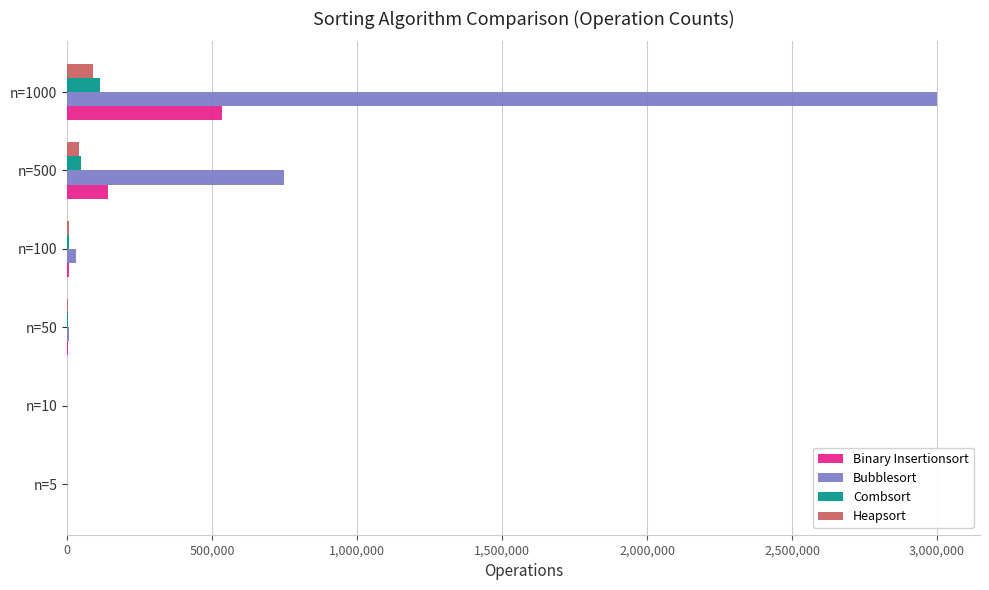

The value of Combsort at n=1000 is 114302. True or false?

True